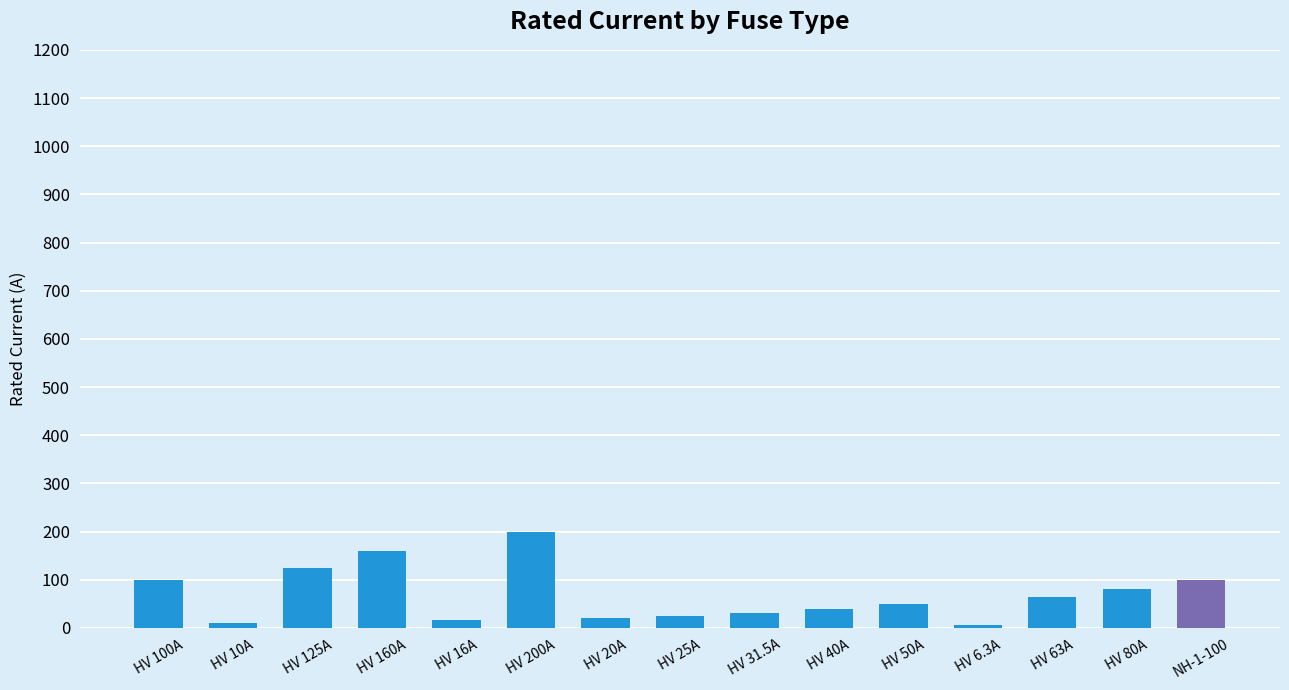

The value at HV 125A is 64.9. True or false?

False